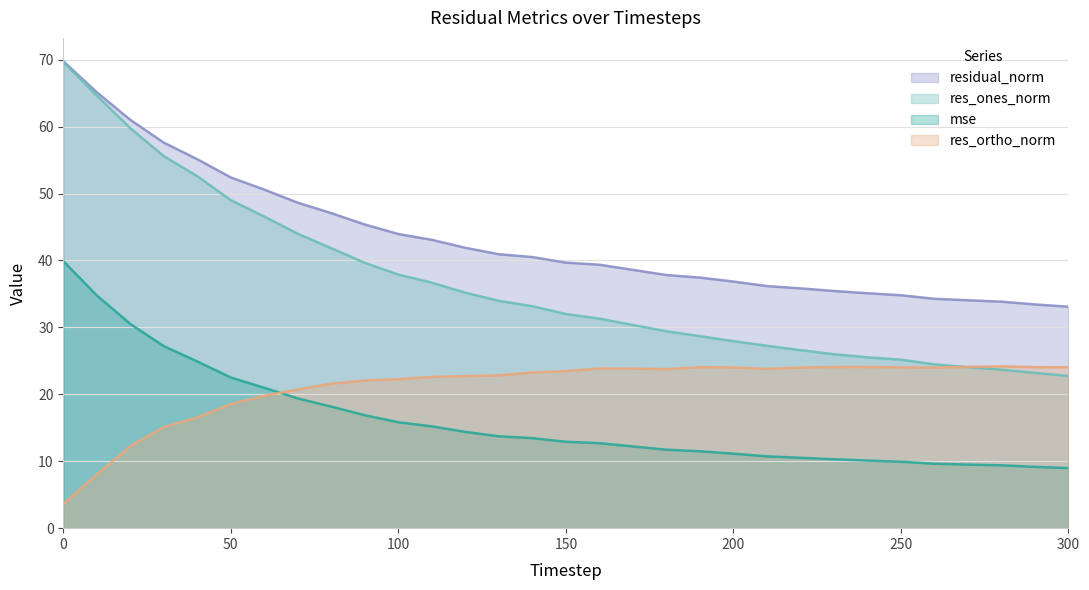

Reading left to right, transcribe all the data shown in this chart.

mse: 0=39.9	10=34.8	20=30.5	30=27.2	40=24.9	50=22.5	60=21.0	70=19.4	80=18.2	90=16.9	100=15.8	110=15.2	120=14.4	130=13.7	140=13.5	150=12.9	160=12.7	170=12.2	180=11.7	190=11.5	200=11.1	210=10.7	220=10.5	230=10.3	240=10.1	250=9.9	260=9.6	270=9.5	280=9.4	290=9.2	300=9.0
res_ones_norm: 0=69.7	10=64.6	20=59.8	30=55.6	40=52.6	50=49.0	60=46.6	70=44.0	80=41.8	90=39.6	100=37.9	110=36.7	120=35.2	130=34.0	140=33.2	150=32.0	160=31.3	170=30.4	180=29.4	190=28.7	200=27.9	210=27.2	220=26.6	230=26.0	240=25.5	250=25.2	260=24.5	270=24.1	280=23.7	290=23.2	300=22.7
res_ortho_norm: 0=3.6	10=8.0	20=12.3	30=15.1	40=16.5	50=18.6	60=19.8	70=20.7	80=21.6	90=22.1	100=22.3	110=22.6	120=22.7	130=22.8	140=23.3	150=23.5	160=23.9	170=23.8	180=23.8	190=24.1	200=24.0	210=23.8	220=24.0	230=24.1	240=24.1	250=24.0	260=24.0	270=24.1	280=24.2	290=24.1	300=24.0
residual_norm: 0=69.8	10=65.1	20=61.0	30=57.6	40=55.1	50=52.4	60=50.6	70=48.6	80=47.1	90=45.4	100=43.9	110=43.1	120=41.9	130=40.9	140=40.5	150=39.7	160=39.4	170=38.6	180=37.8	190=37.4	200=36.9	210=36.2	220=35.8	230=35.4	240=35.1	250=34.8	260=34.3	270=34.1	280=33.8	290=33.4	300=33.1